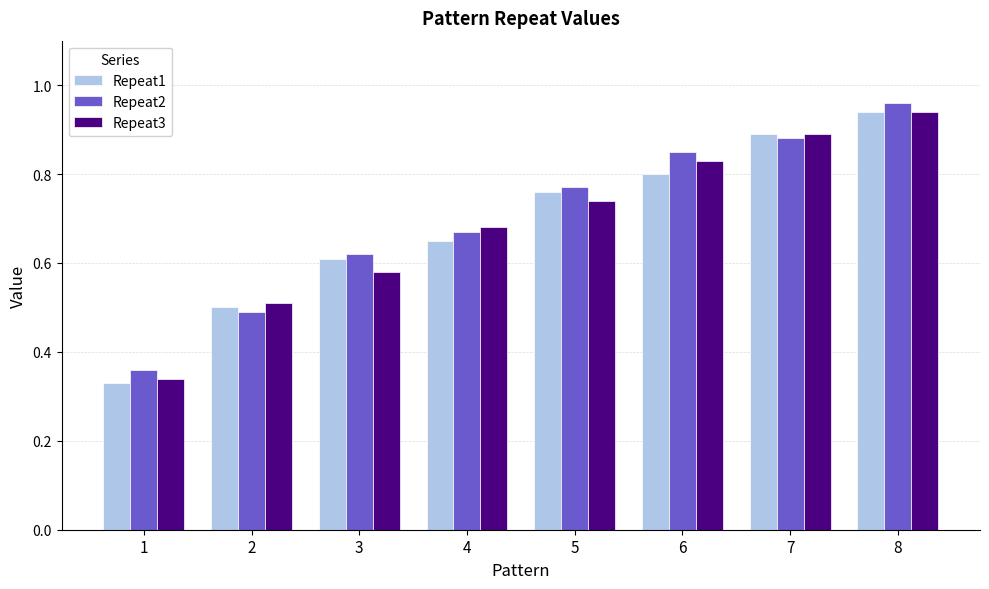

Which category has the highest value across all series?

8